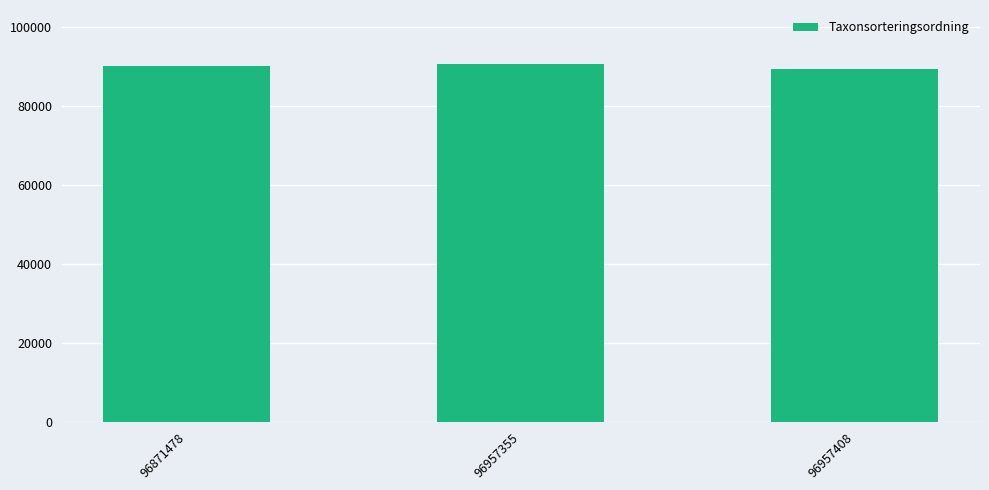

Approximately how many times larger is the value at 96957408 compared to 96957355?

1.0